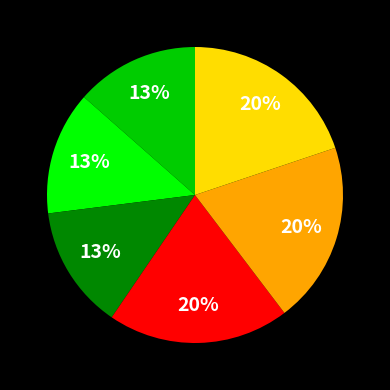

Is there a majority slice in this chart?

No